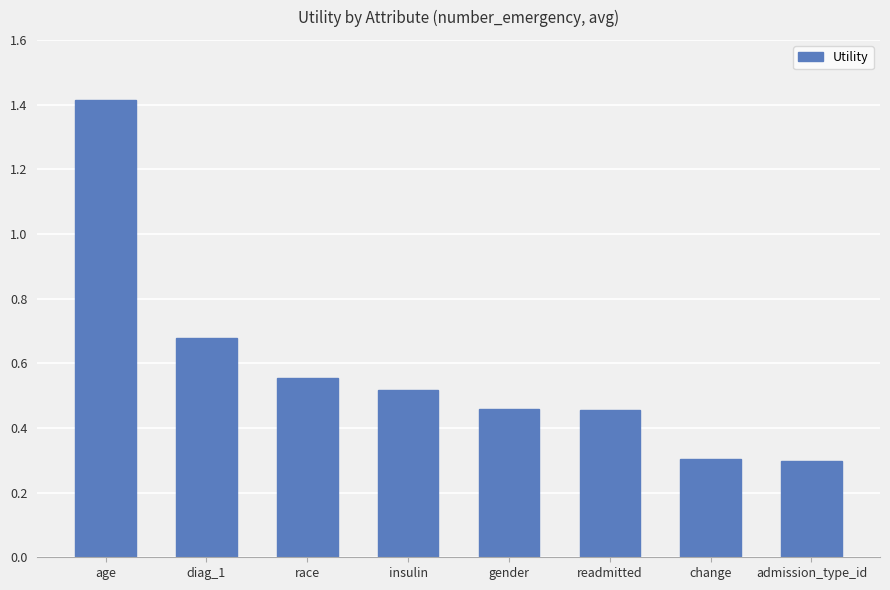

Which category has the highest value across all series?

age